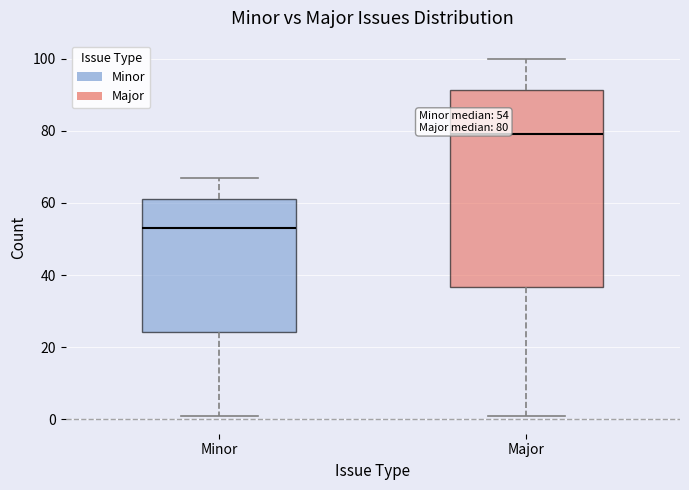

Which box is the tallest, from its lower edge to its upper edge?

Major